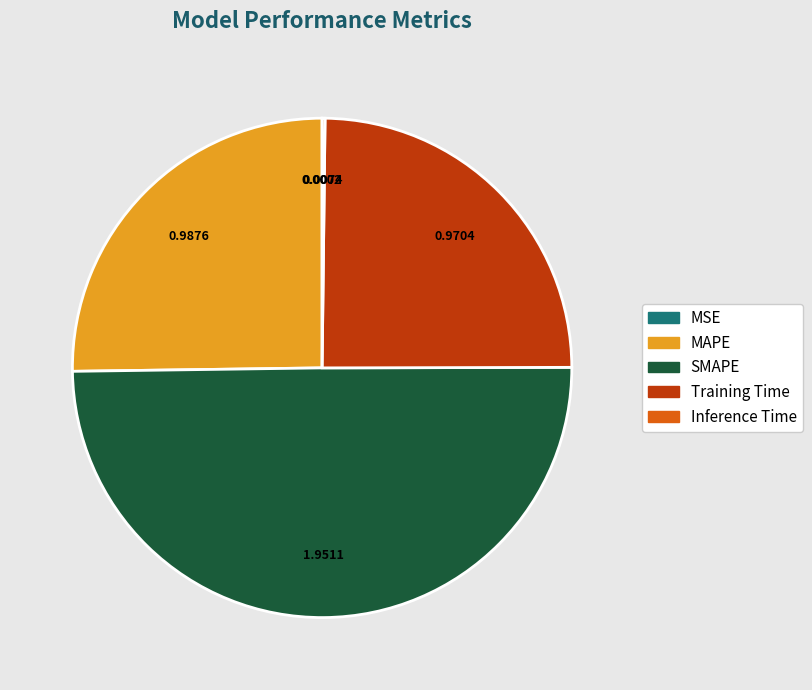

Is it true that MAPE is 25% of the pie?

True